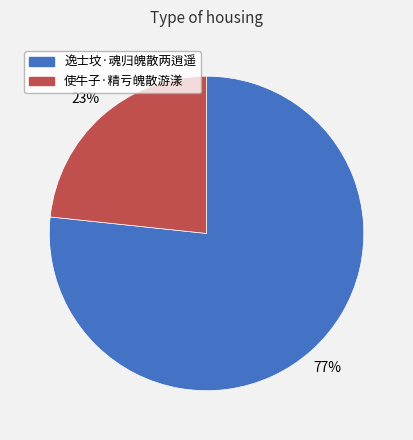

How many segments does this pie chart have?

2